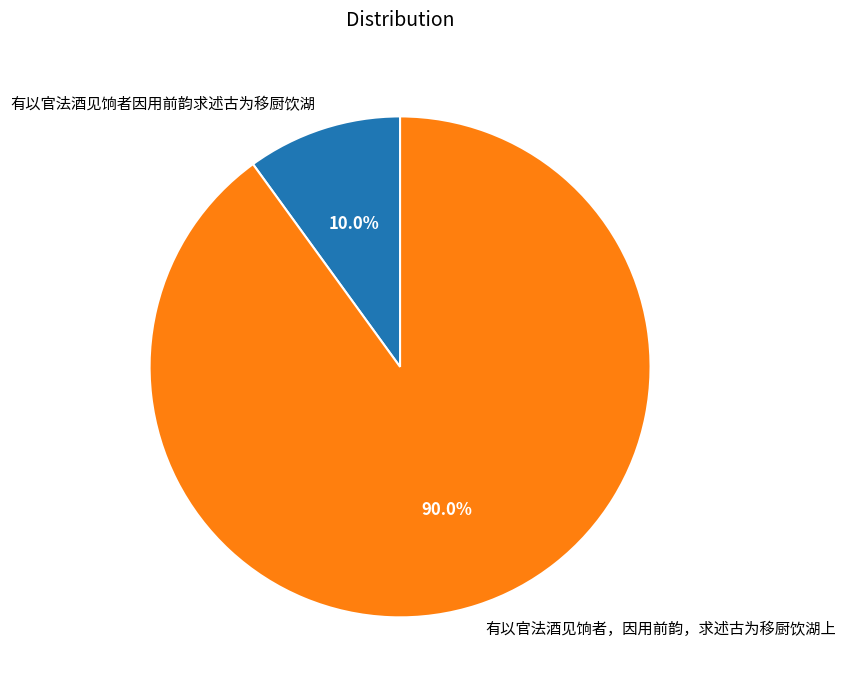

How many segments does this pie chart have?

2